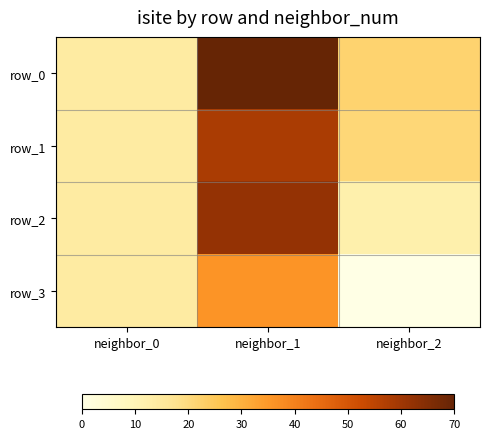

Reading left to right, transcribe all the data shown in this chart.

row_0: neighbor_0=14	neighbor_1=70	neighbor_2=22
row_1: neighbor_0=14	neighbor_1=58	neighbor_2=21
row_2: neighbor_0=14	neighbor_1=62	neighbor_2=12
row_3: neighbor_0=14	neighbor_1=36	neighbor_2=0